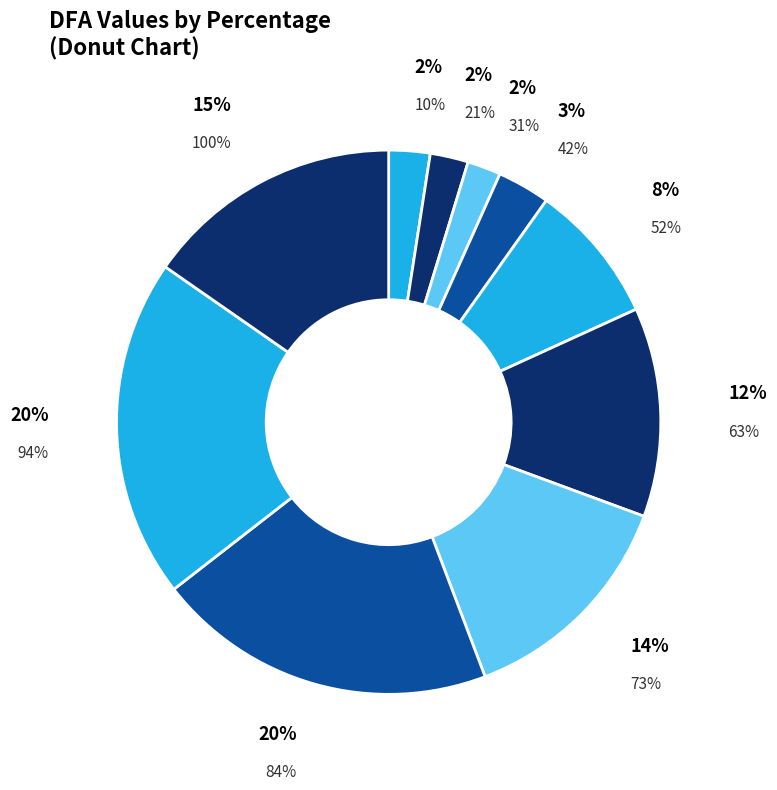

Approximately how many times larger is the value at 100% compared to 42%?

4.9